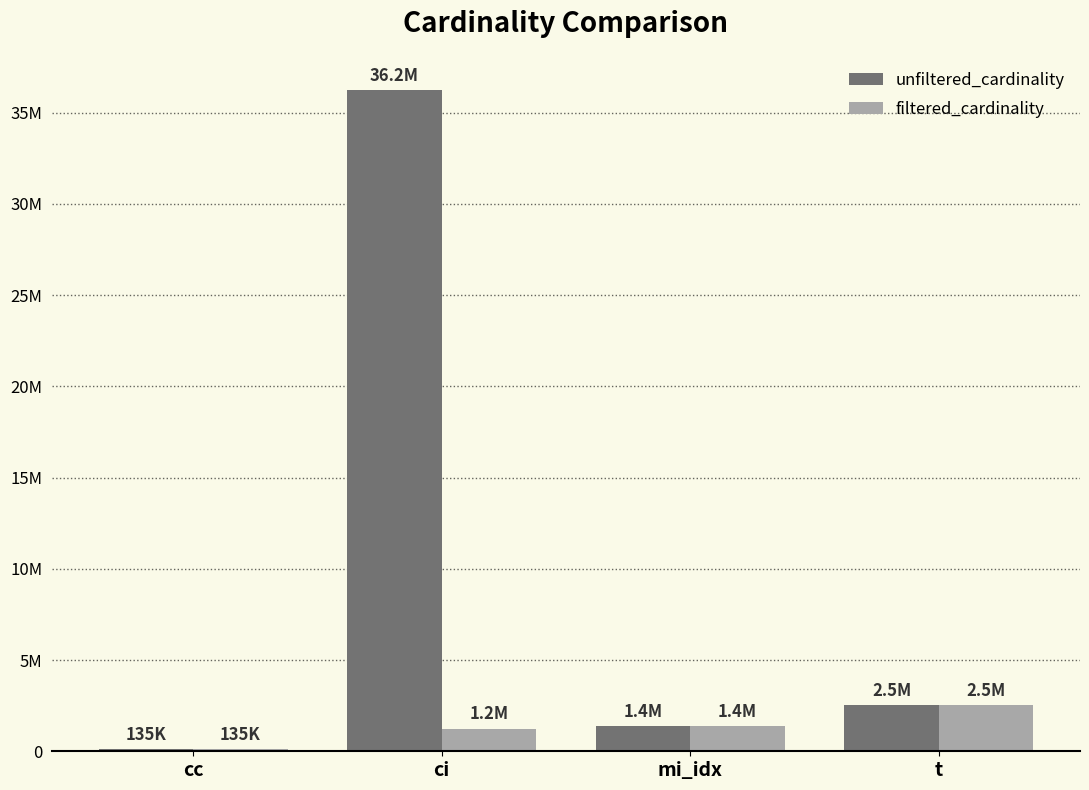

What are all the series names shown in the legend?

unfiltered_cardinality, filtered_cardinality